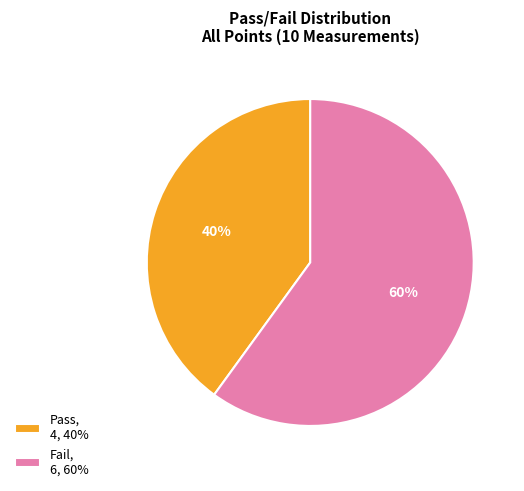

Does any single category account for the majority?

Yes